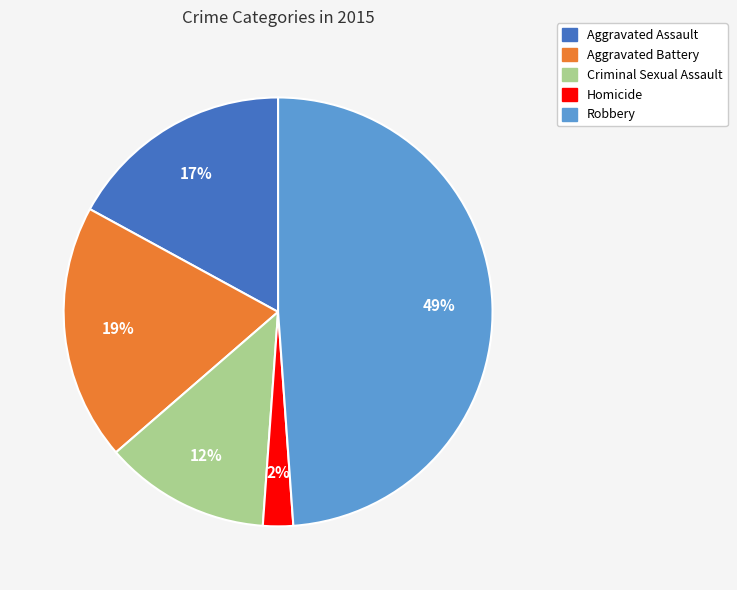

What percentage is the Aggravated Battery slice, to the nearest percent?

19%